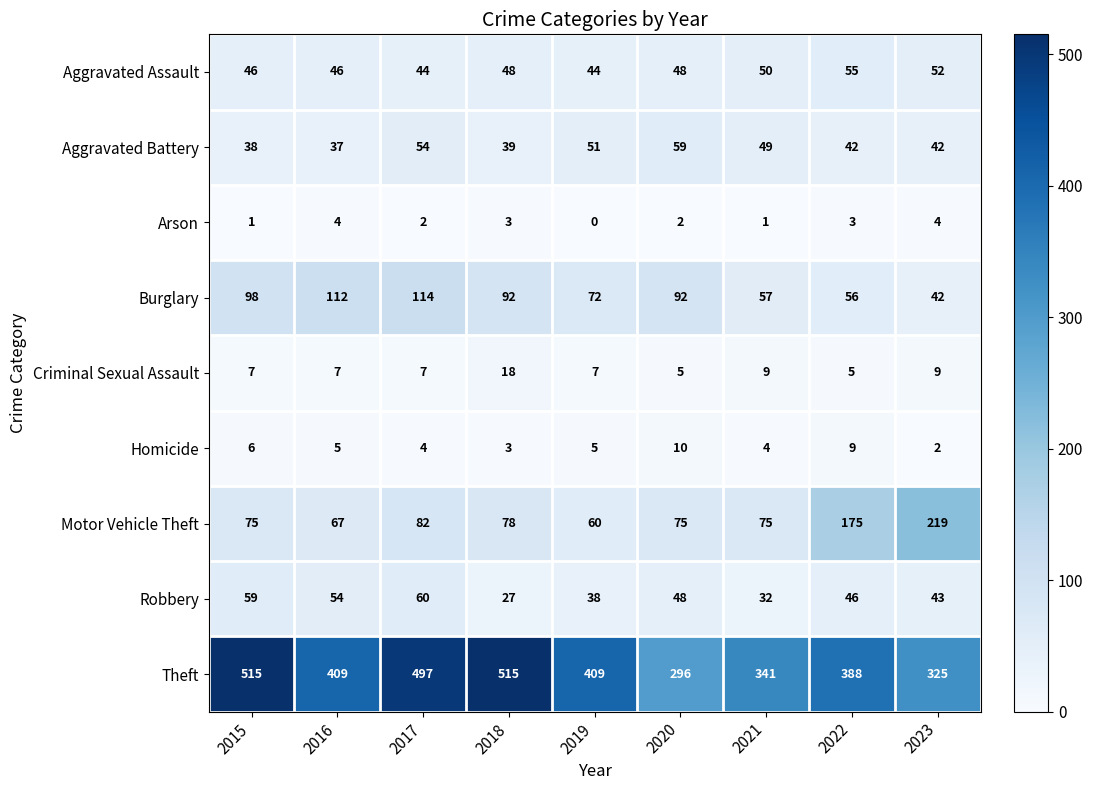

Rank the series by their maximum value, from highest to lowest.

Theft, Motor Vehicle Theft, Burglary, Robbery, Aggravated Battery, Aggravated Assault, Criminal Sexual Assault, Homicide, Arson